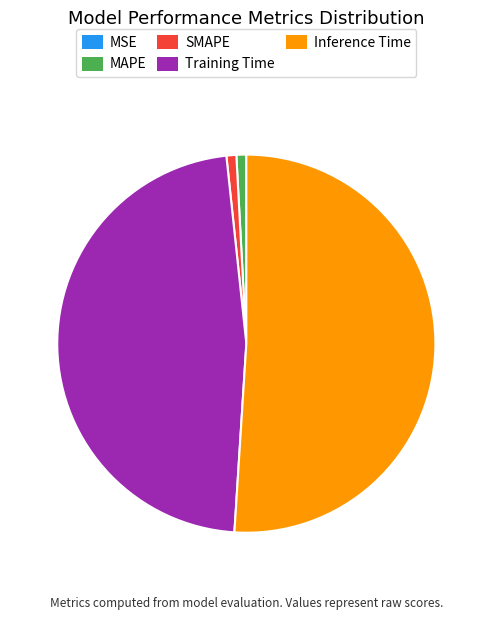

The SMAPE slice represents 12% of the pie. True or false?

False